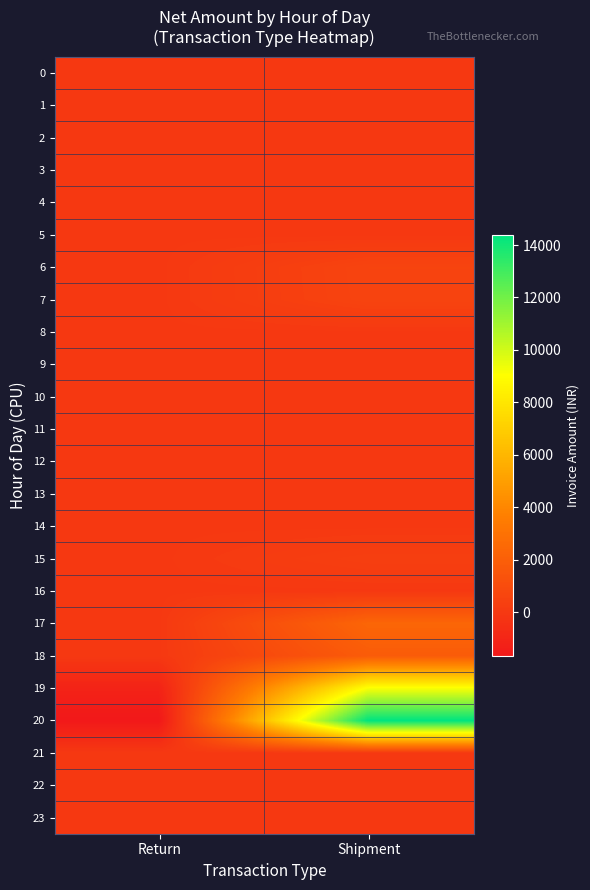

Reading left to right, transcribe all the data shown in this chart.

0: Return=0	Shipment=0
1: Return=0	Shipment=0
2: Return=0	Shipment=0
3: Return=0	Shipment=0
4: Return=0	Shipment=0
5: Return=0	Shipment=0
6: Return=0	Shipment=587
7: Return=0	Shipment=572
8: Return=0	Shipment=0
9: Return=0	Shipment=0
10: Return=0	Shipment=0
11: Return=0	Shipment=0
12: Return=0	Shipment=0
13: Return=0	Shipment=0
14: Return=0	Shipment=0
15: Return=0	Shipment=321
16: Return=0	Shipment=0
17: Return=0	Shipment=2356
18: Return=0	Shipment=1836
19: Return=-1120	Shipment=9153
20: Return=-1674	Shipment=14399
21: Return=0	Shipment=0
22: Return=0	Shipment=0
23: Return=0	Shipment=0